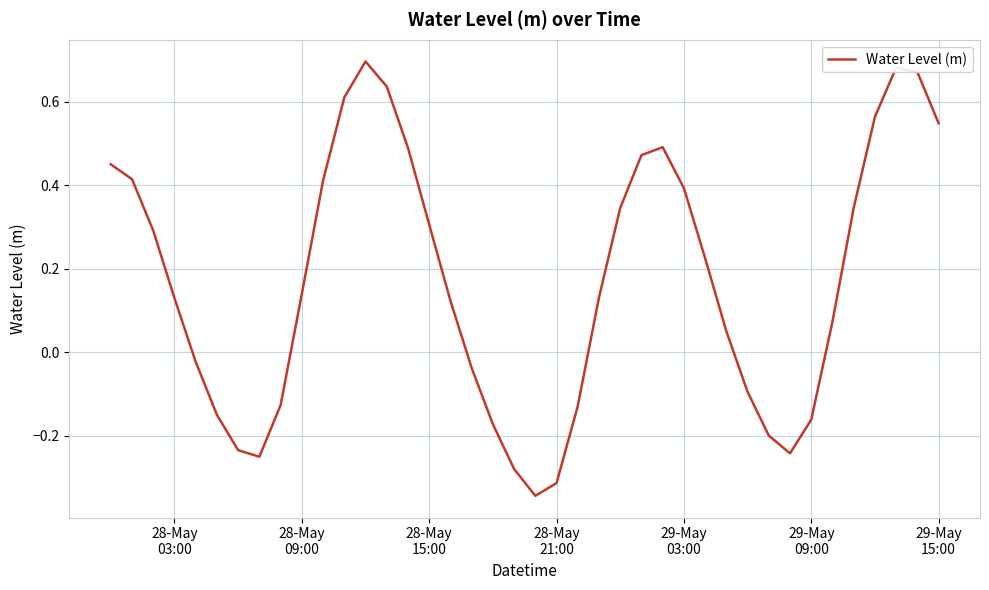

What is the difference between the maximum and minimum values?

1.0